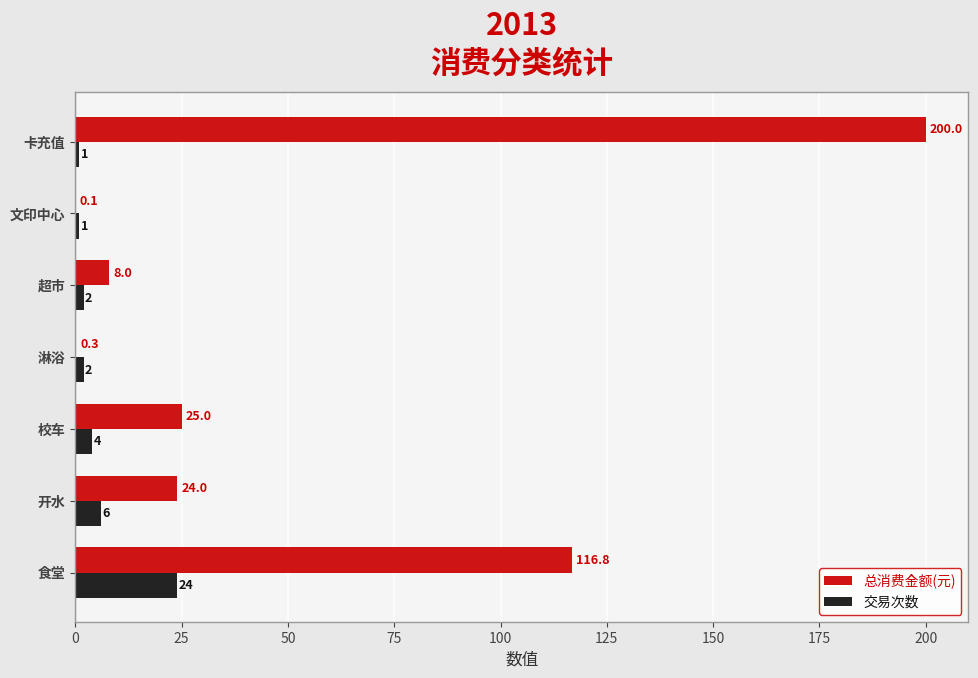

At which category is the sum across all series the highest?

卡充值